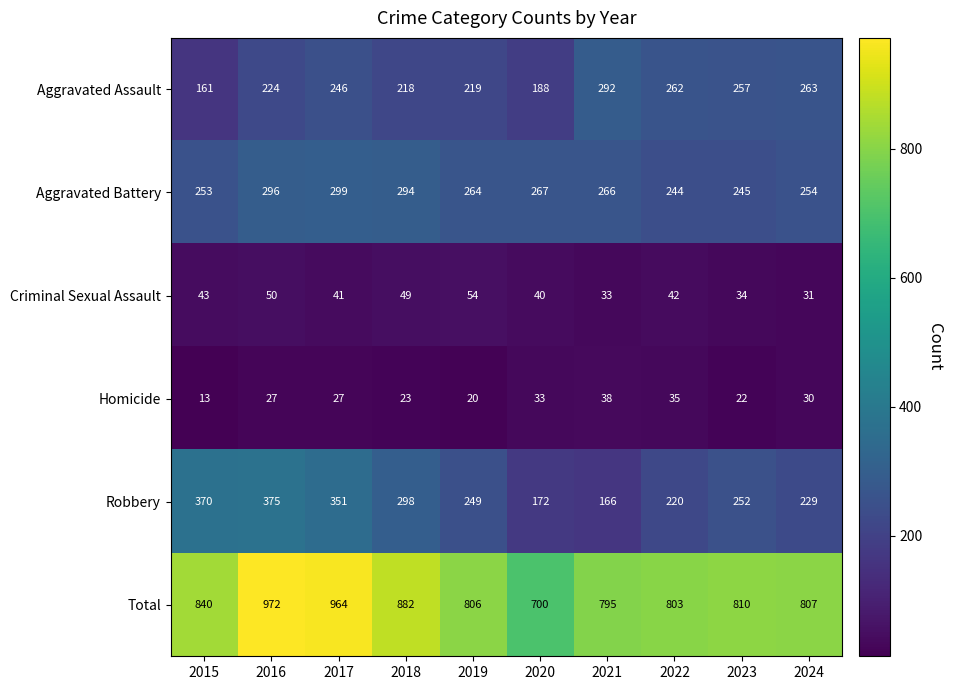

What is the sum of the Criminal Sexual Assault values at 2023 and 2015?

77